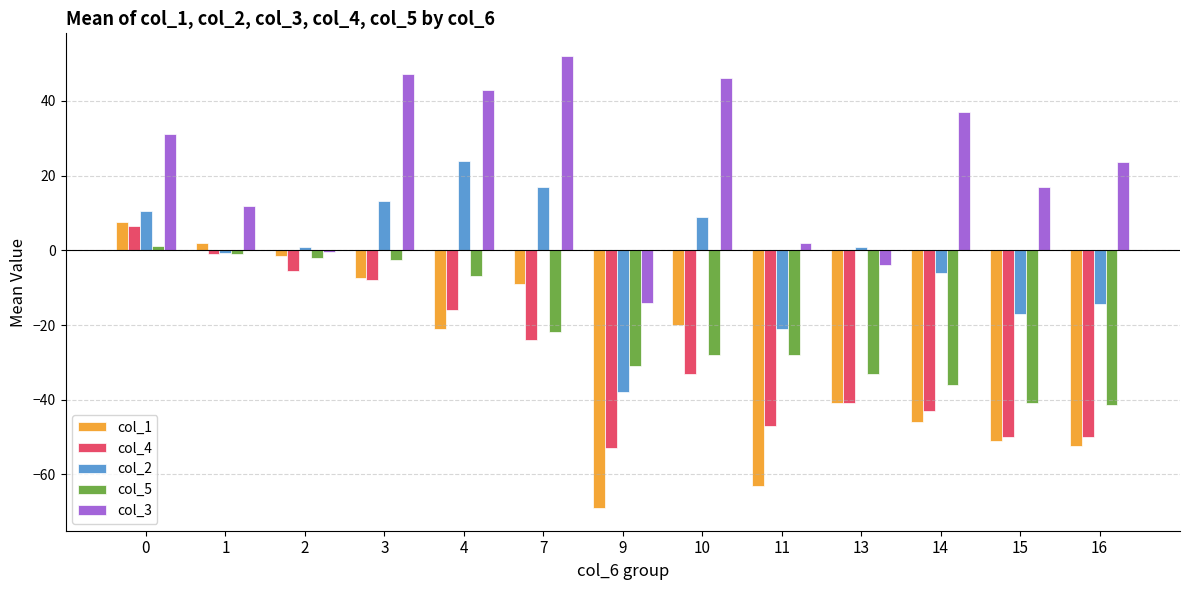

What value does the col_4 series have at 0?

6.6